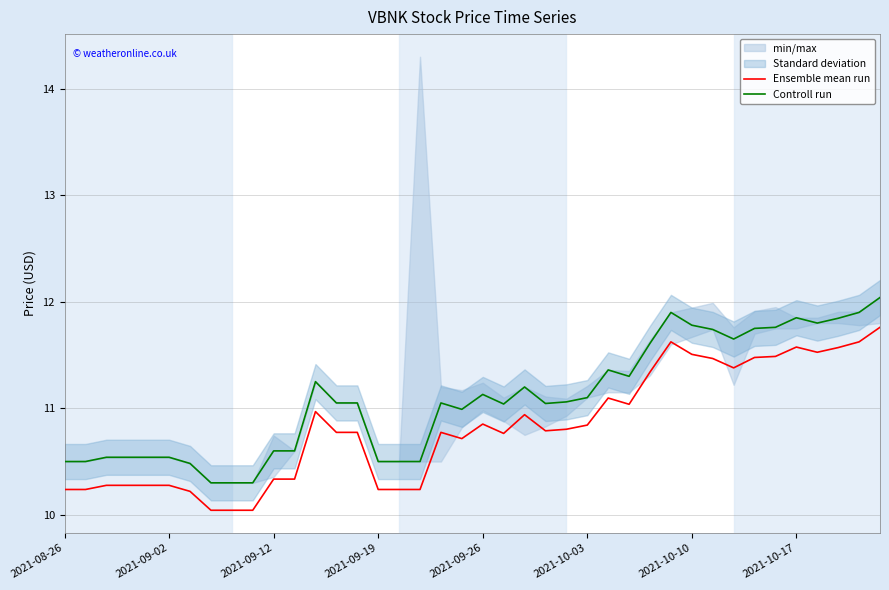

True or false: Ensemble mean run and Controll run cross at least once.

False